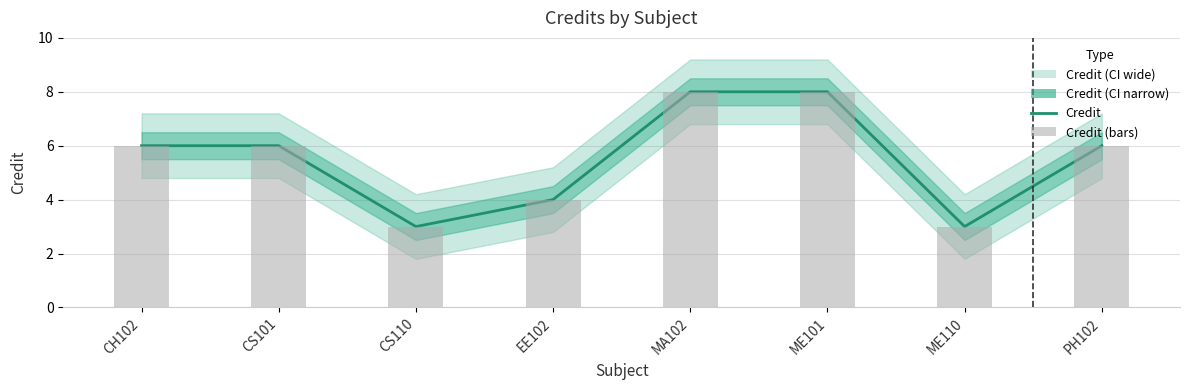

Rank the categories by Credit (bars) value from lowest to highest.

CS110, ME110, EE102, CH102, CS101, PH102, MA102, ME101